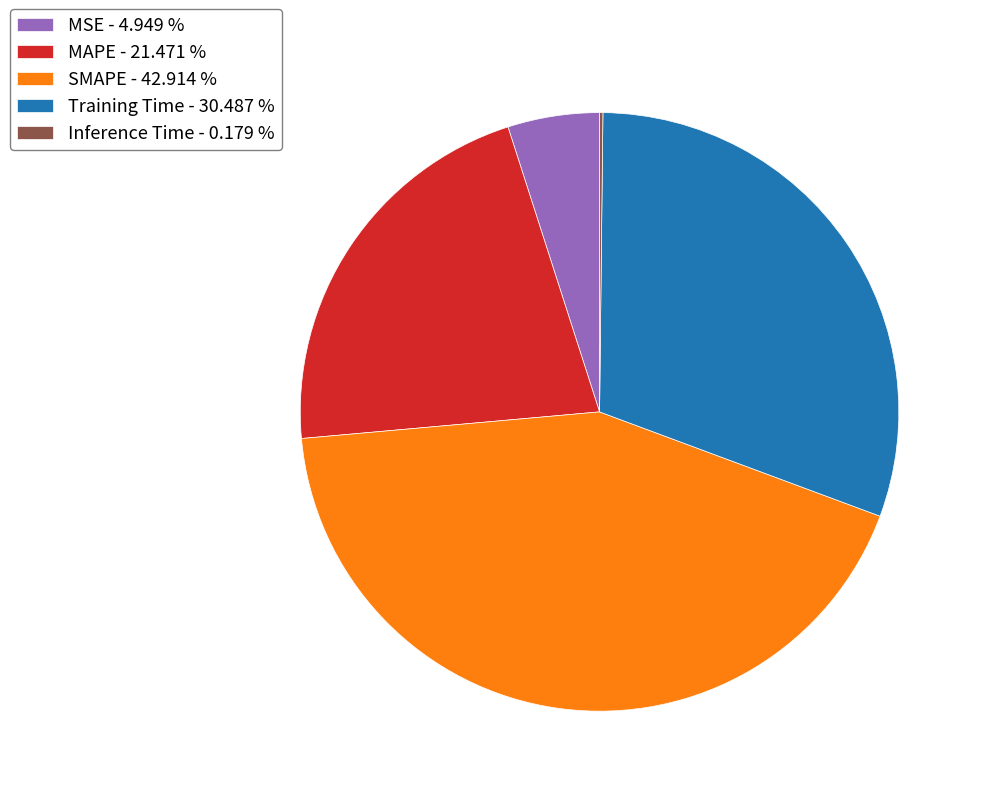

Which category has the biggest portion of the pie?

SMAPE